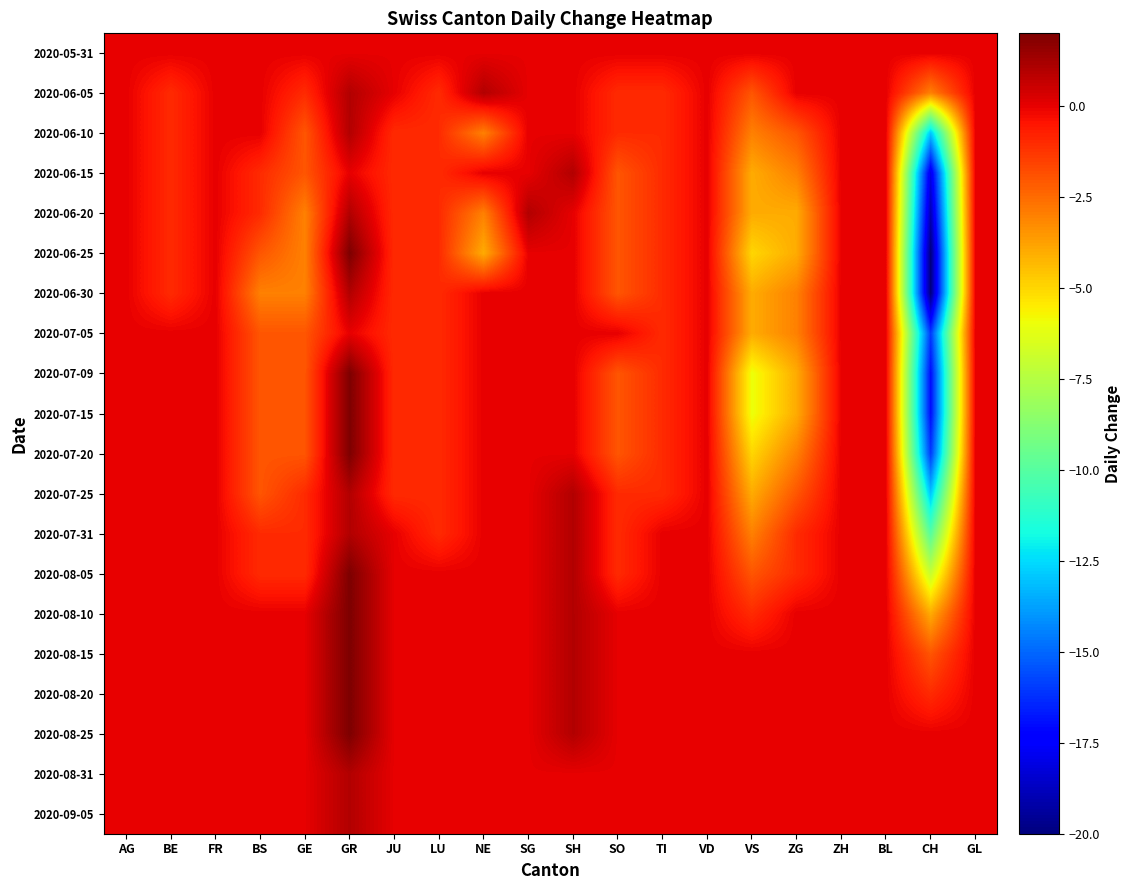

At ZG, list the series in order from smallest to largest.

2020-06-20, 2020-06-25, 2020-07-09, 2020-07-15, 2020-06-15, 2020-06-30, 2020-07-05, 2020-07-20, 2020-06-10, 2020-07-25, 2020-07-31, 2020-08-05, 2020-05-31, 2020-06-05, 2020-08-10, 2020-08-15, 2020-08-20, 2020-08-25, 2020-08-31, 2020-09-05